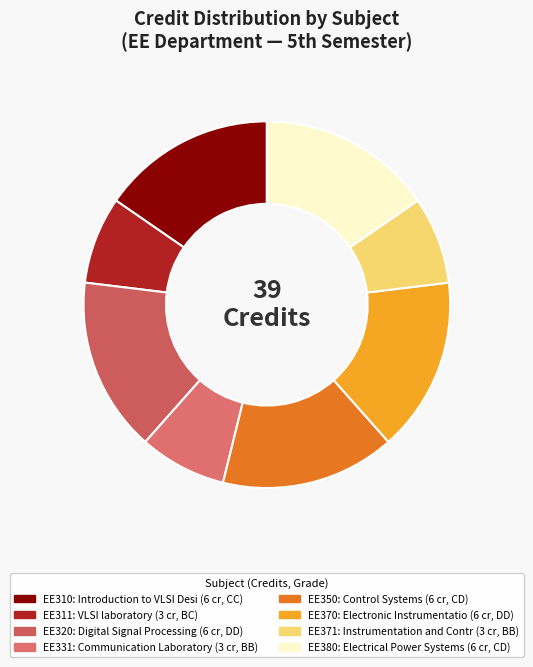

How many segments does this pie chart have?

8